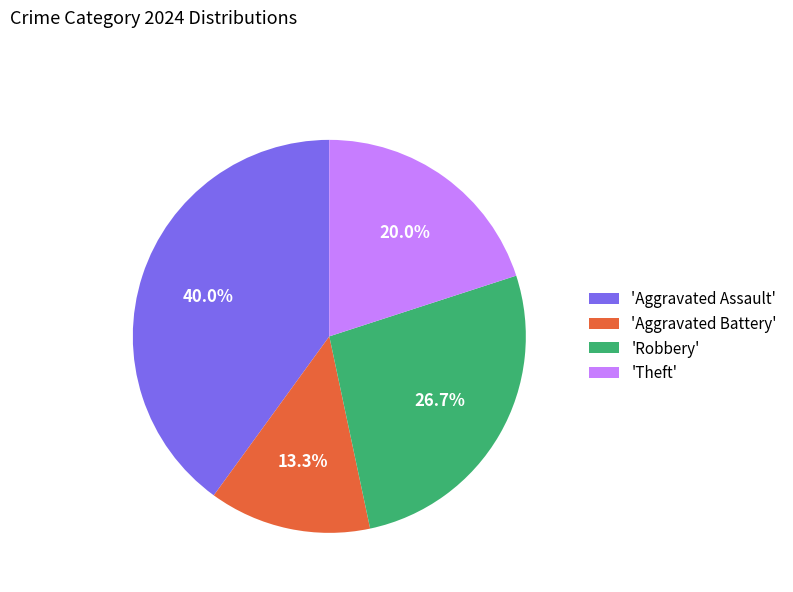

Approximately how many times larger is the value at 'Robbery' compared to 'Aggravated Assault'?

0.7